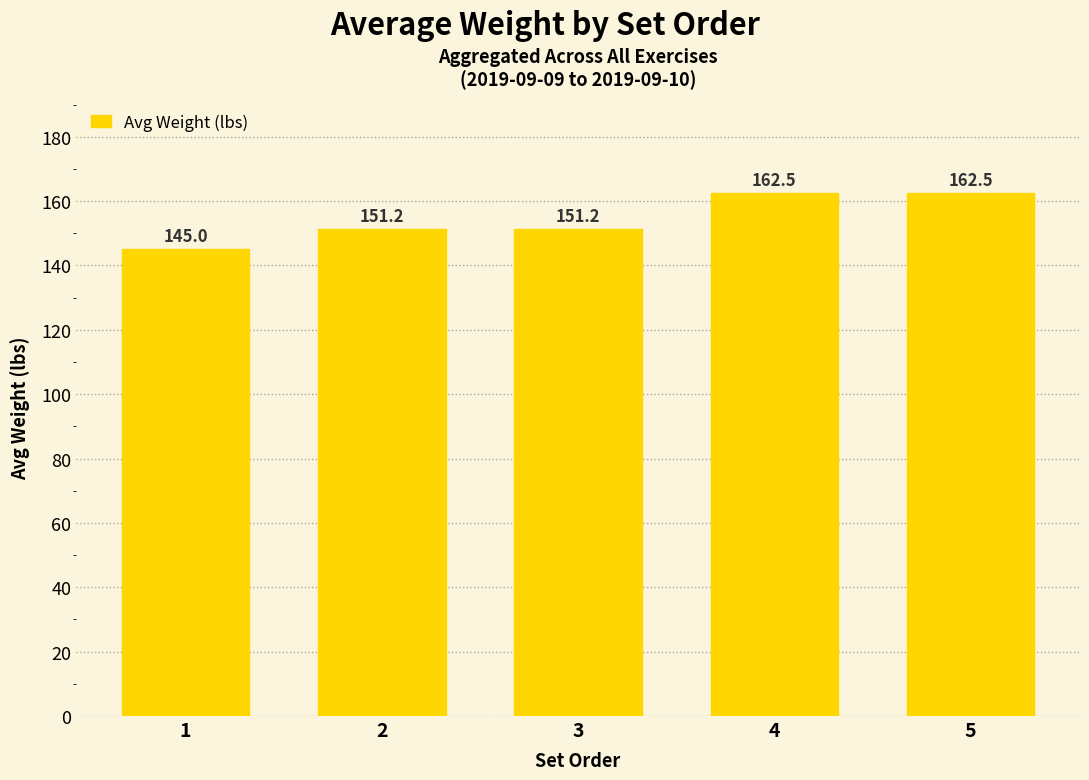

Is it true that the value at 5 is 93.5?

False